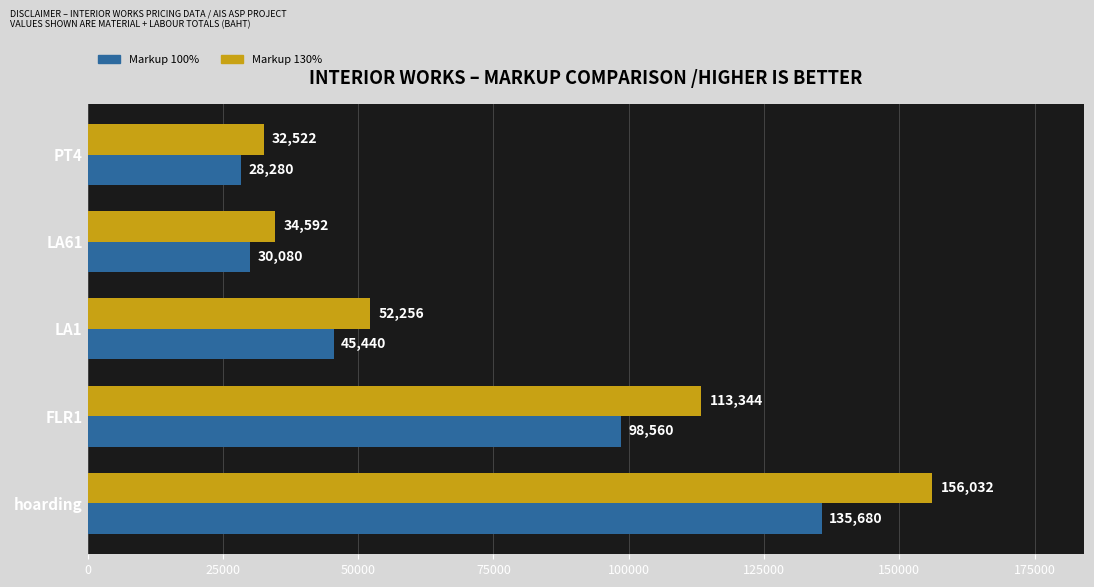

Is it true that Markup 130% equals 56641 at LA61?

False